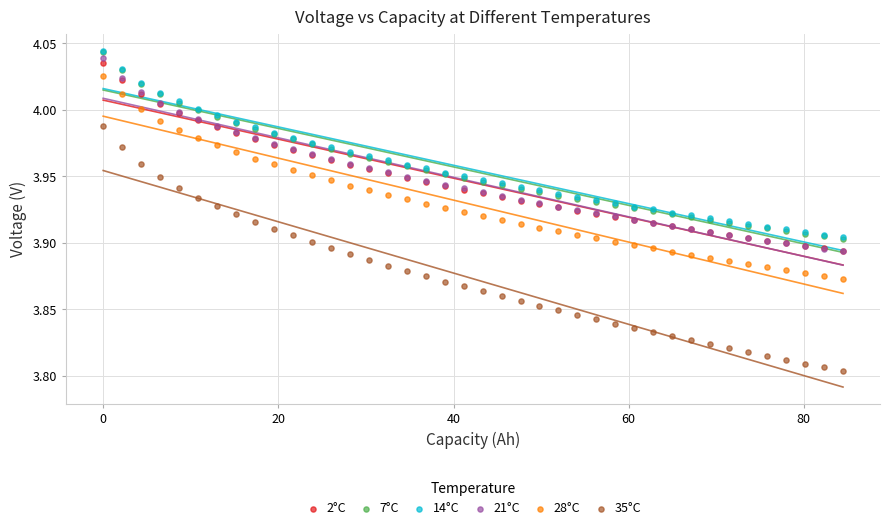

Which series contains the lowest Y value?

35°C